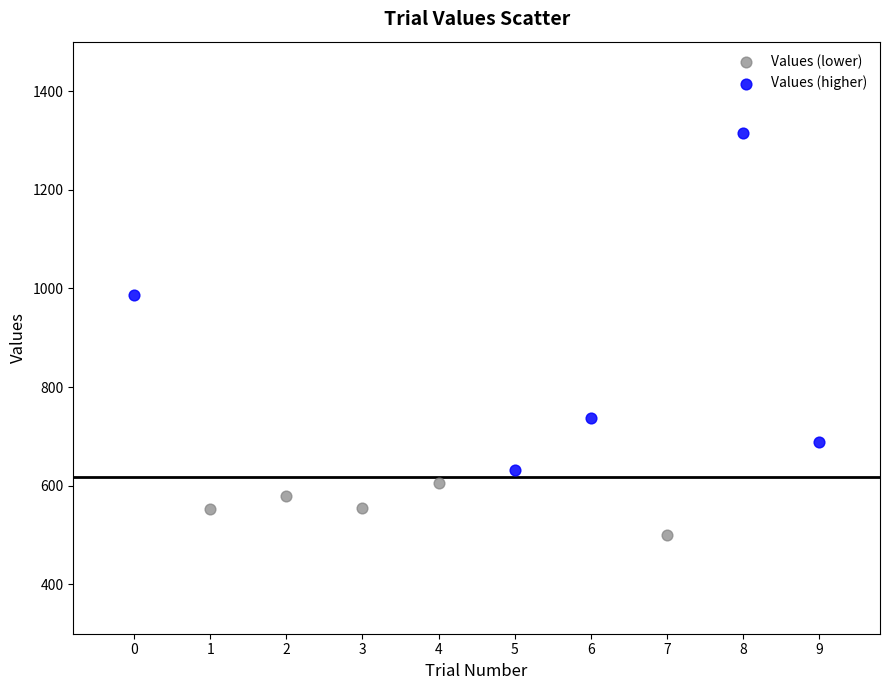

What are all the series names shown in the legend?

Values (lower), Values (higher)